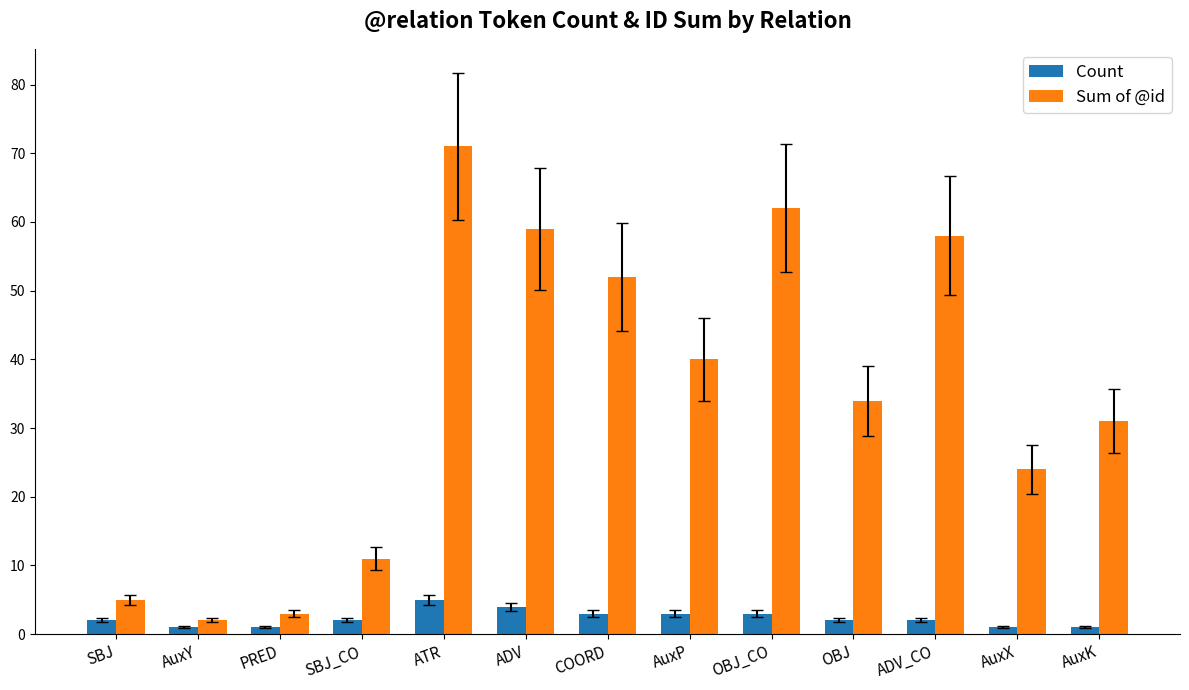

Rank the series by their average value, from lowest to highest.

Count, Sum of @id